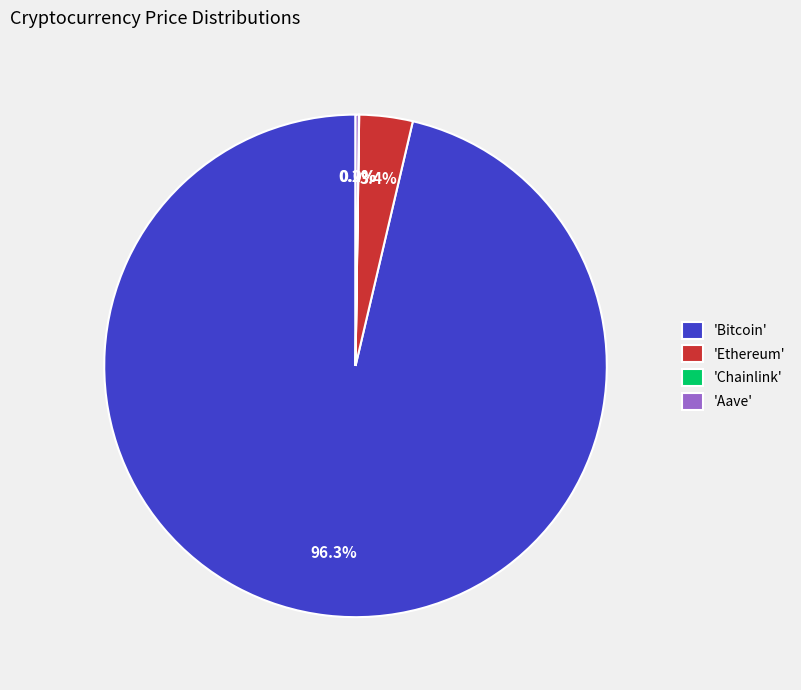

What is the largest slice in the pie chart?

'Bitcoin'